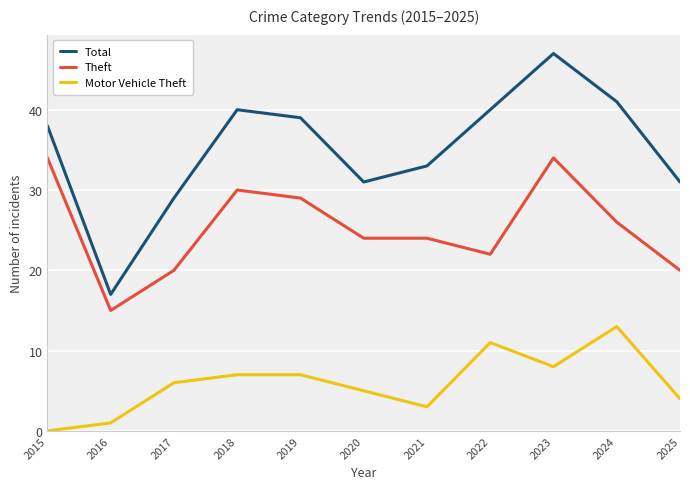

Which series changed the most between 2024 and 2025?

Total